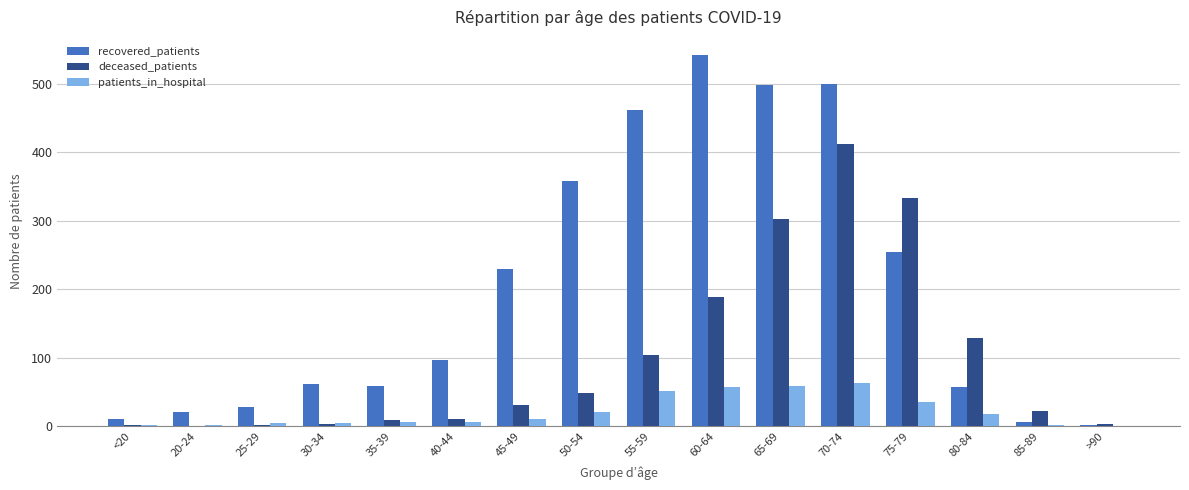

True or false: recovered_patients has a value of 110 at 60-64.

False